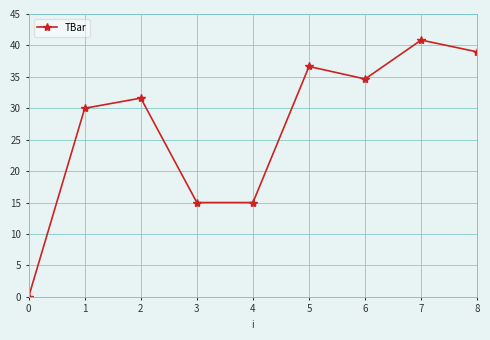

What is the value of the 5th point from the left?

15.0